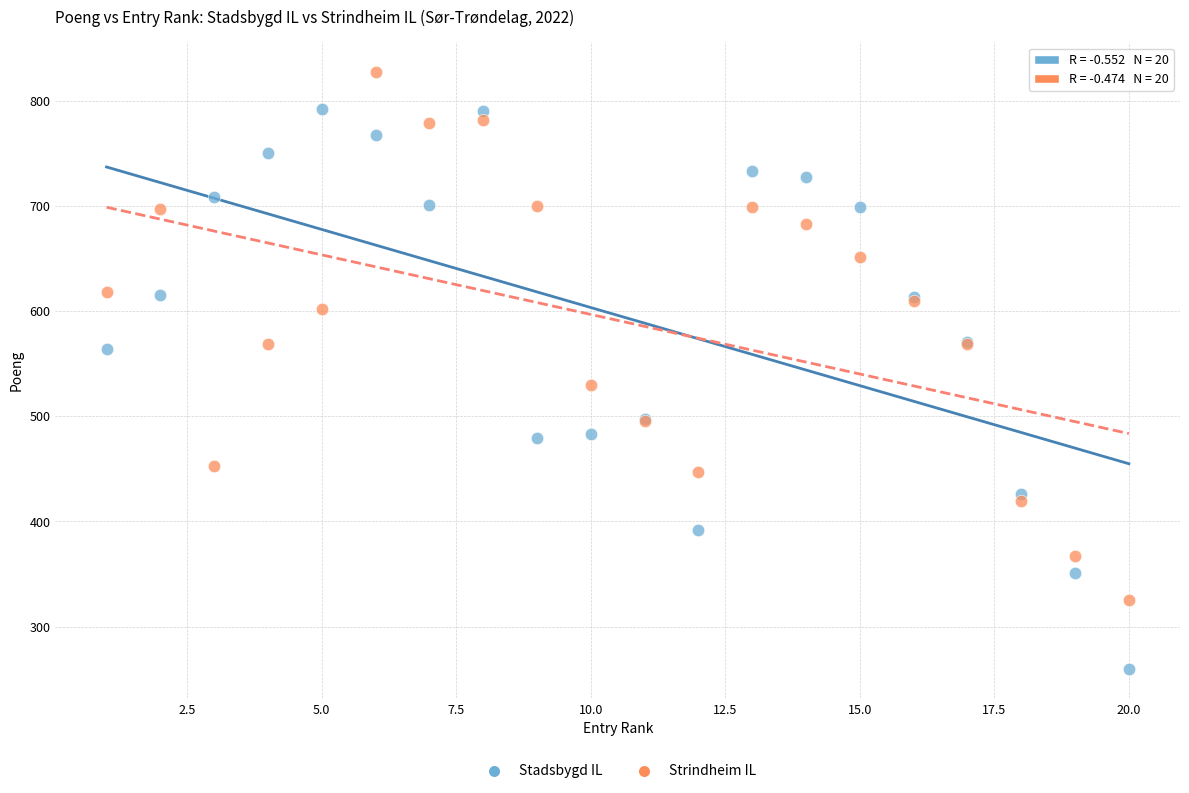

Which series reaches the maximum Y coordinate?

Strindheim IL